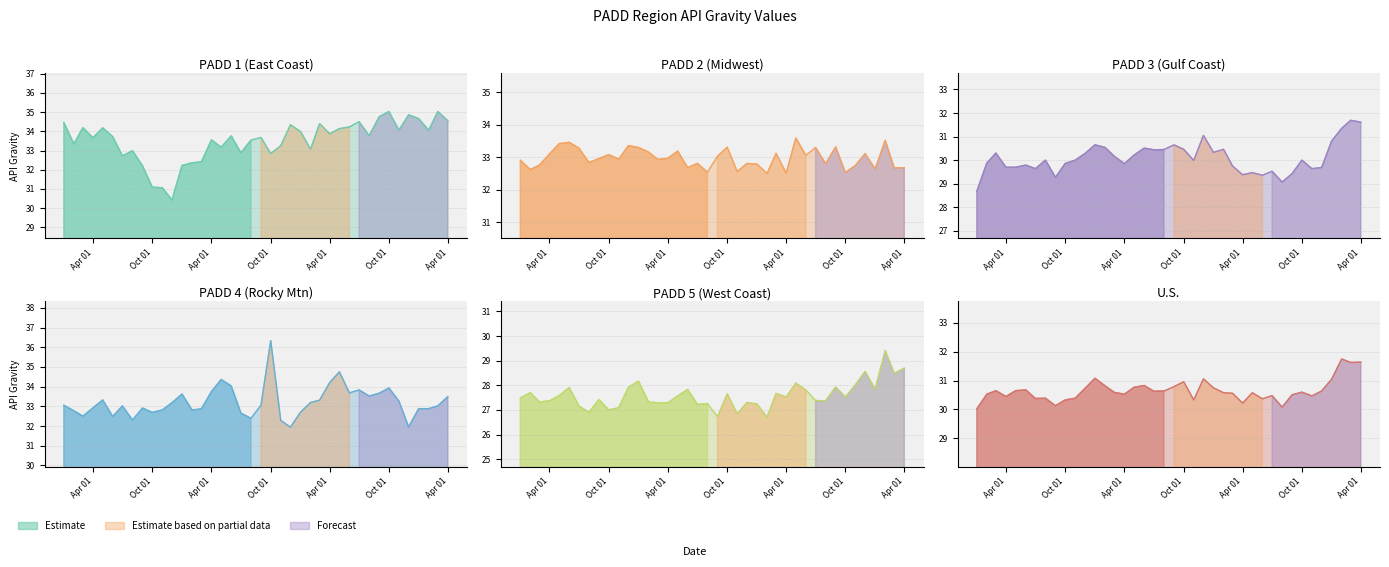

Is it true that value_U.S. equals 9.5 at 2011-07?

False